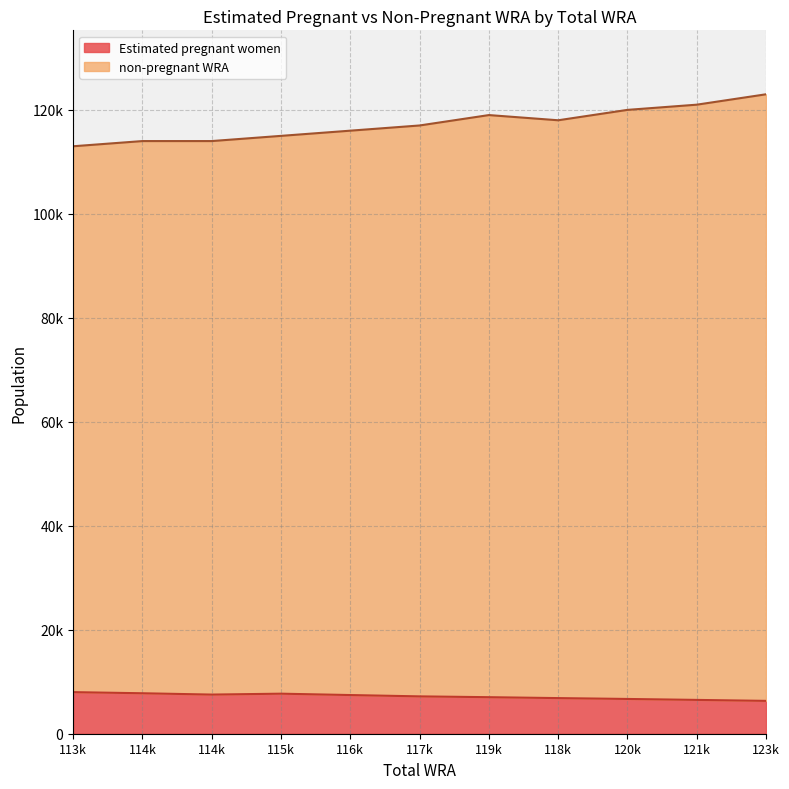

True or false: Estimated pregnant women and non-pregnant WRA intersect in this chart.

False